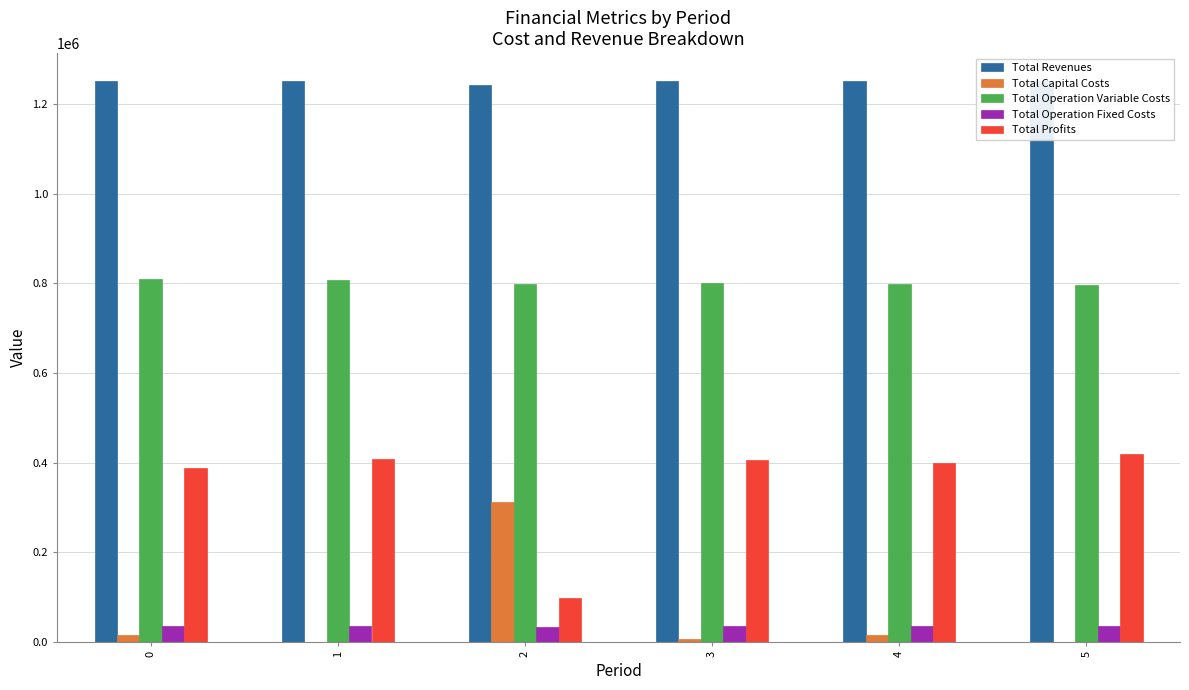

Is the value of Total Capital Costs at 4 greater than the value of Total Operation Variable Costs at 1?

No